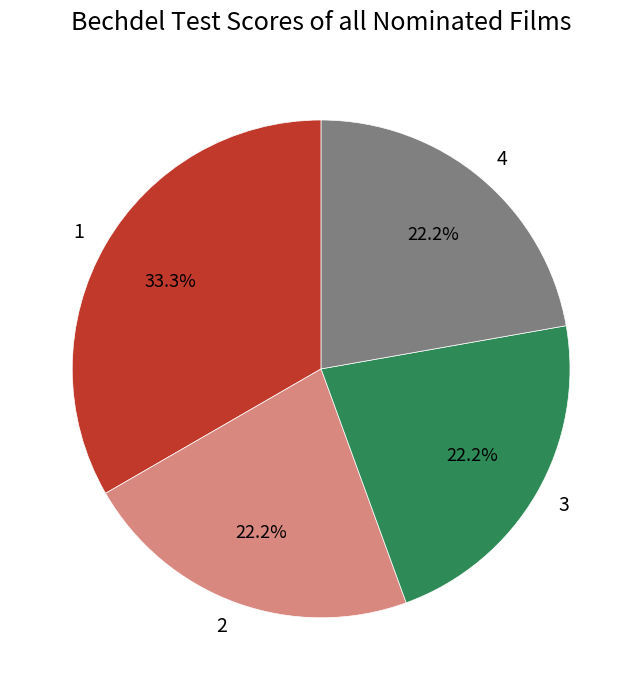

To the nearest percent, what is the average slice percentage?

25%